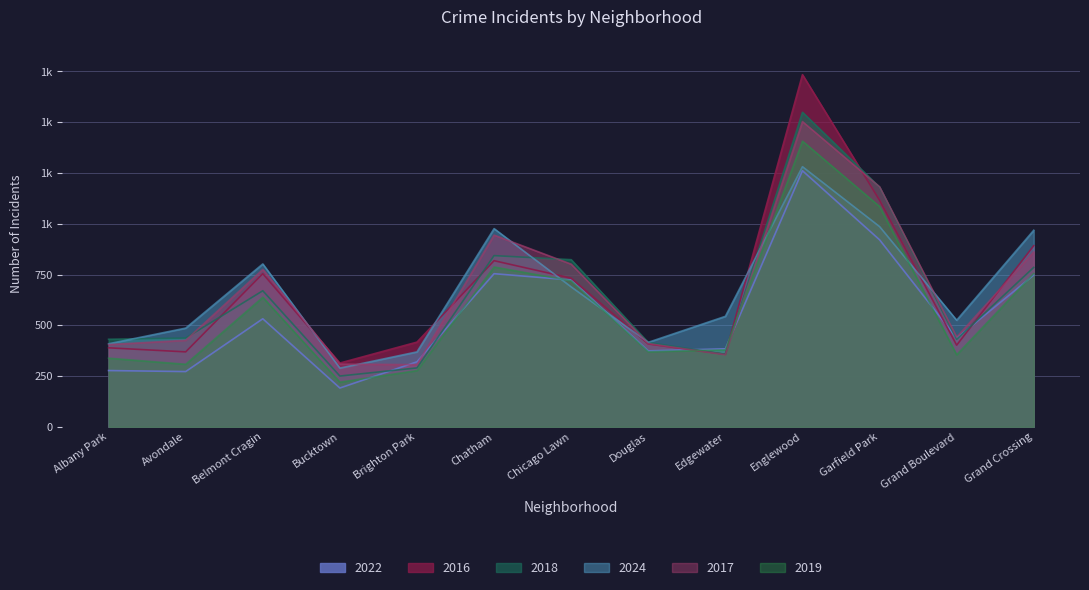

How many intersections are there between 2022 and 2024?

2